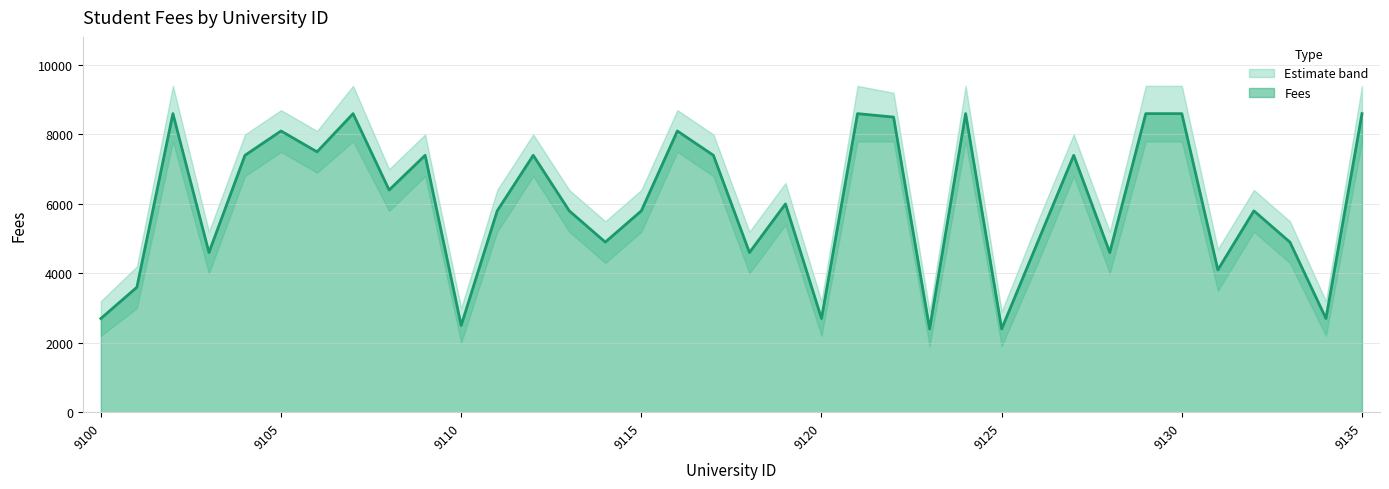

The Fees Upper series shows 13220 at 9129. True or false?

False